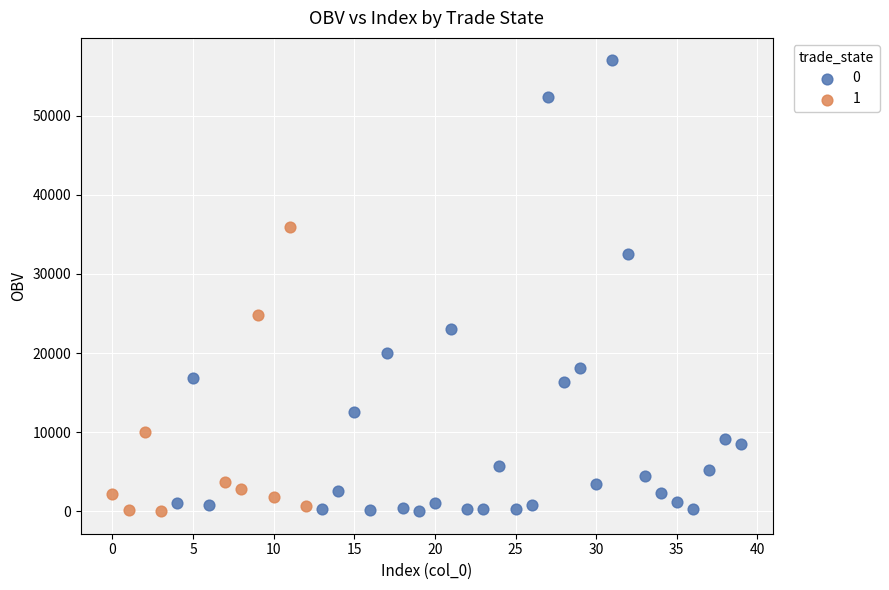

What are all the series names shown in the legend?

0, 1